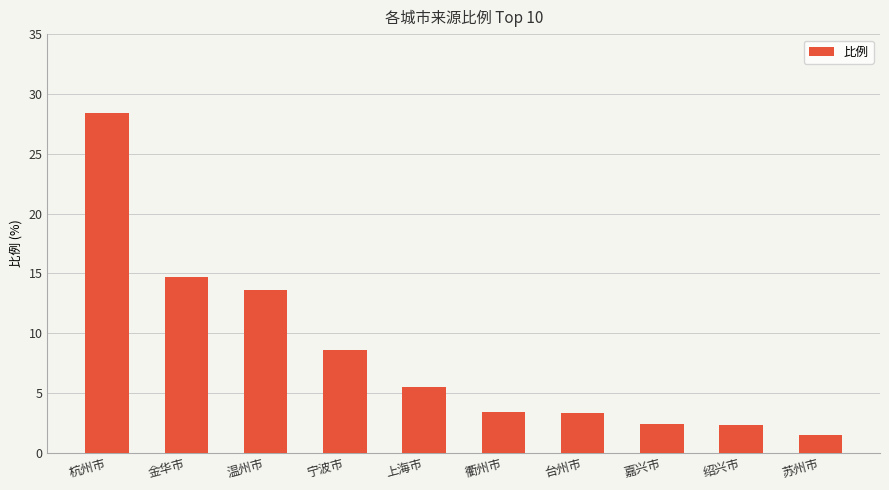

Is it true that the value at 杭州市 is 41.0?

False